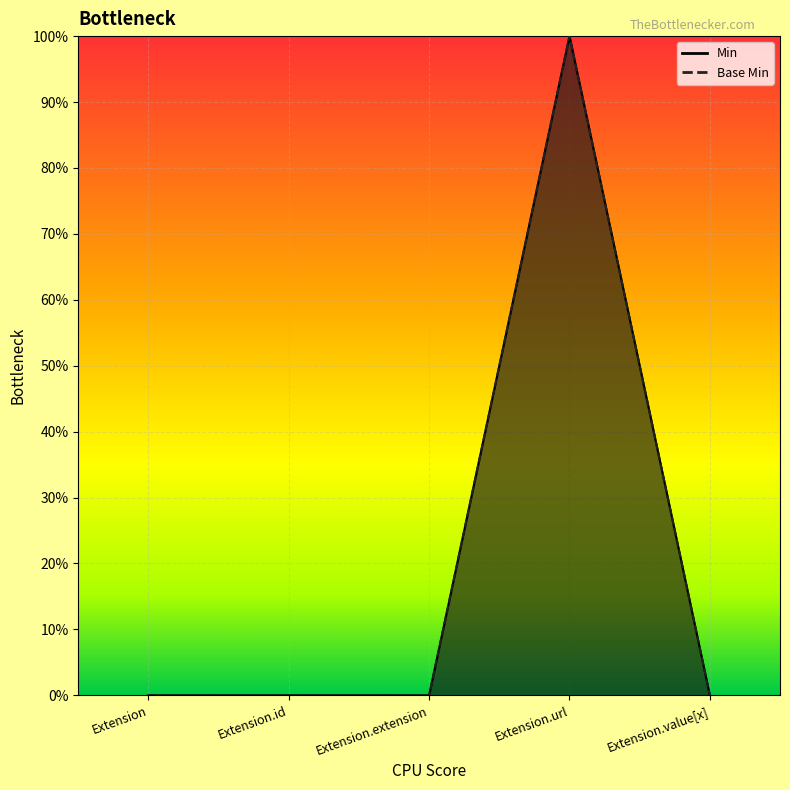

At how many categories does at least one series exceed 0?

1